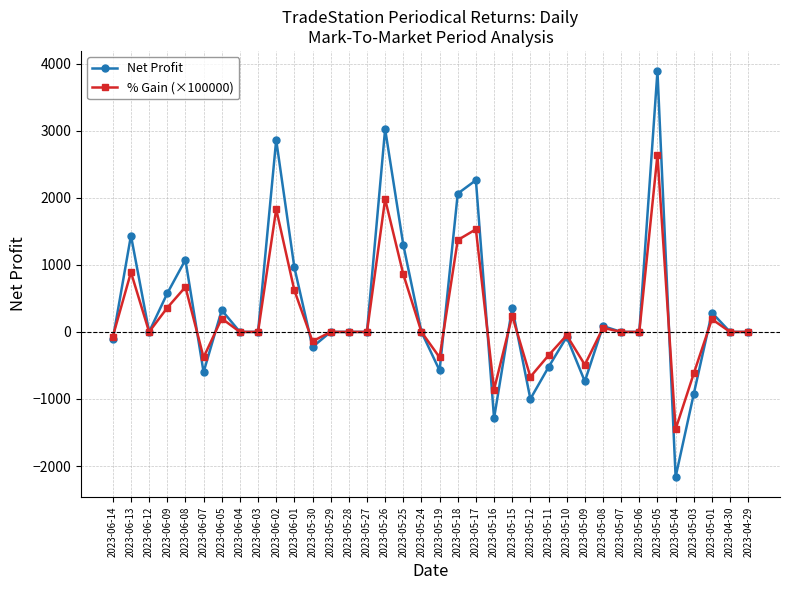

Between 2023-06-03 and 2023-05-12, which series saw the biggest shift?

Net Profit